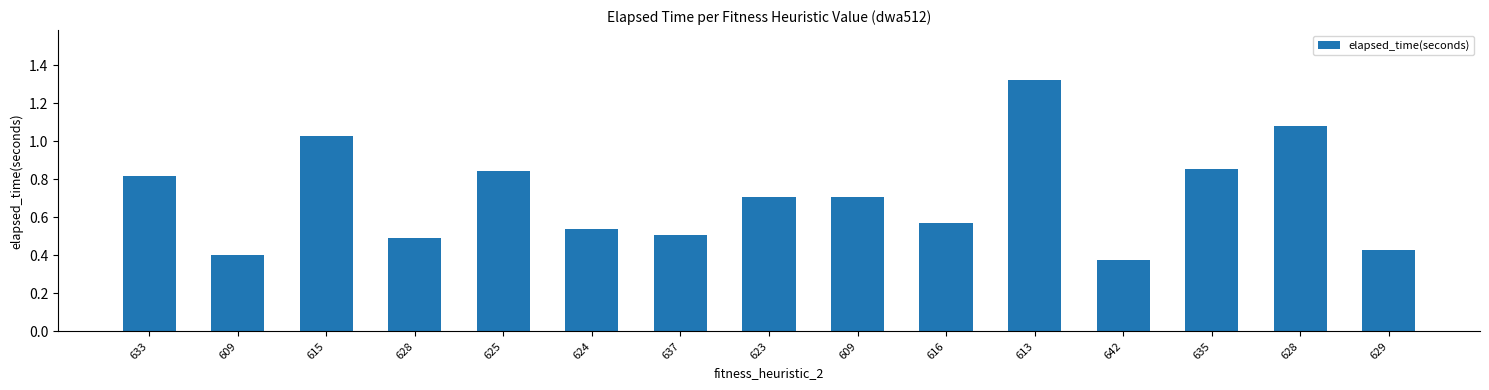

Between 609 and 637, which is larger?

637